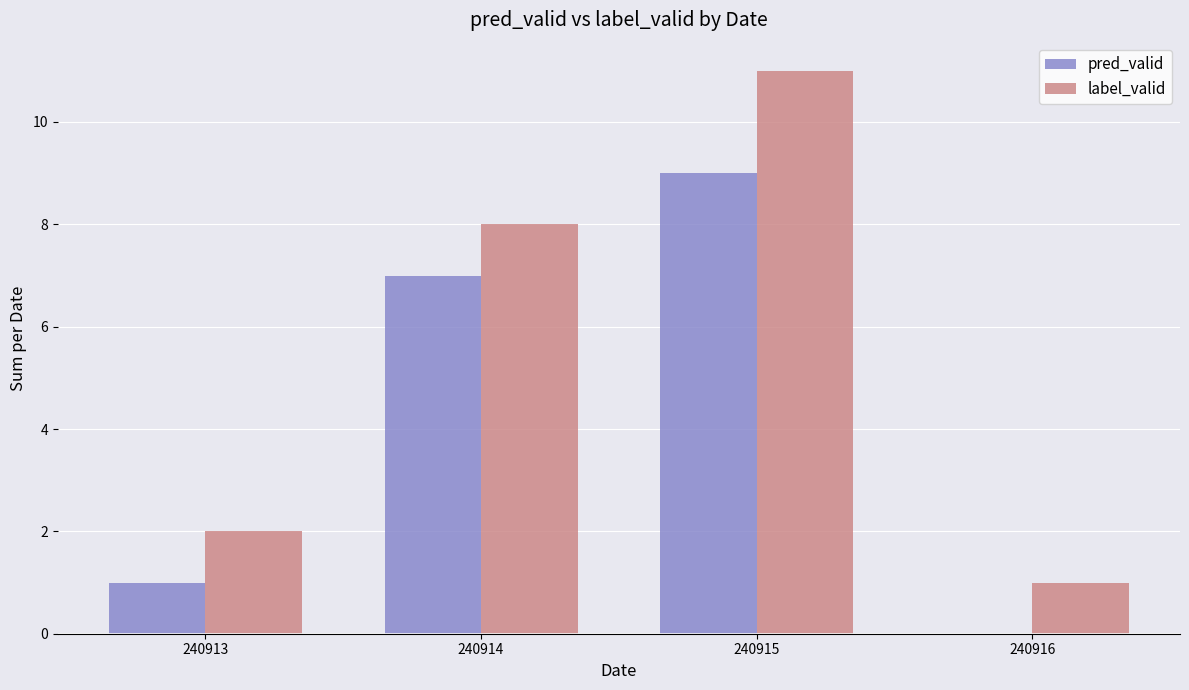

How many distinct data groups are displayed?

2